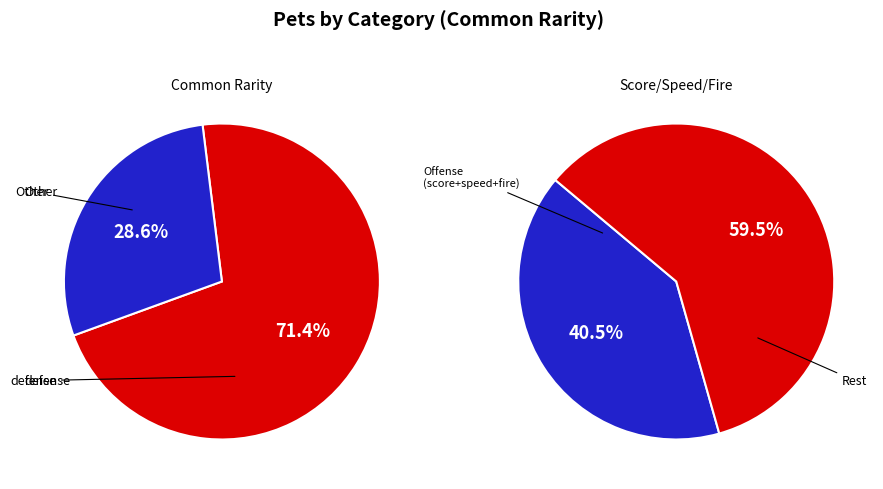

Which has a higher value, defense or fire?

defense